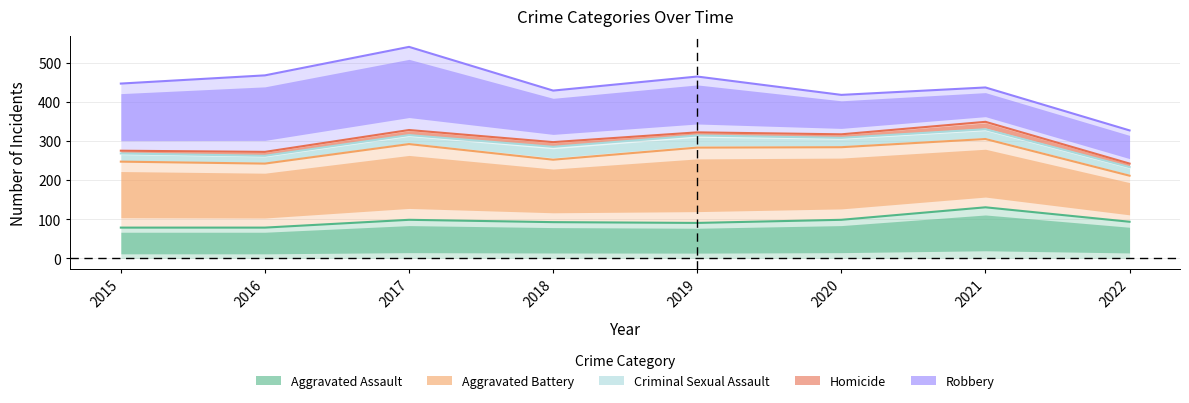

Reading left to right, list all the values displayed in this chart.

Aggravated Assault: 79	79	99	93	91	99	131	94
Aggravated Battery: 248	243	293	253	284	285	306	212
Criminal Sexual Assault: 269	263	316	286	315	309	331	234
Homicide: 276	273	329	298	323	318	350	243
Robbery: 448	469	542	430	466	419	438	328